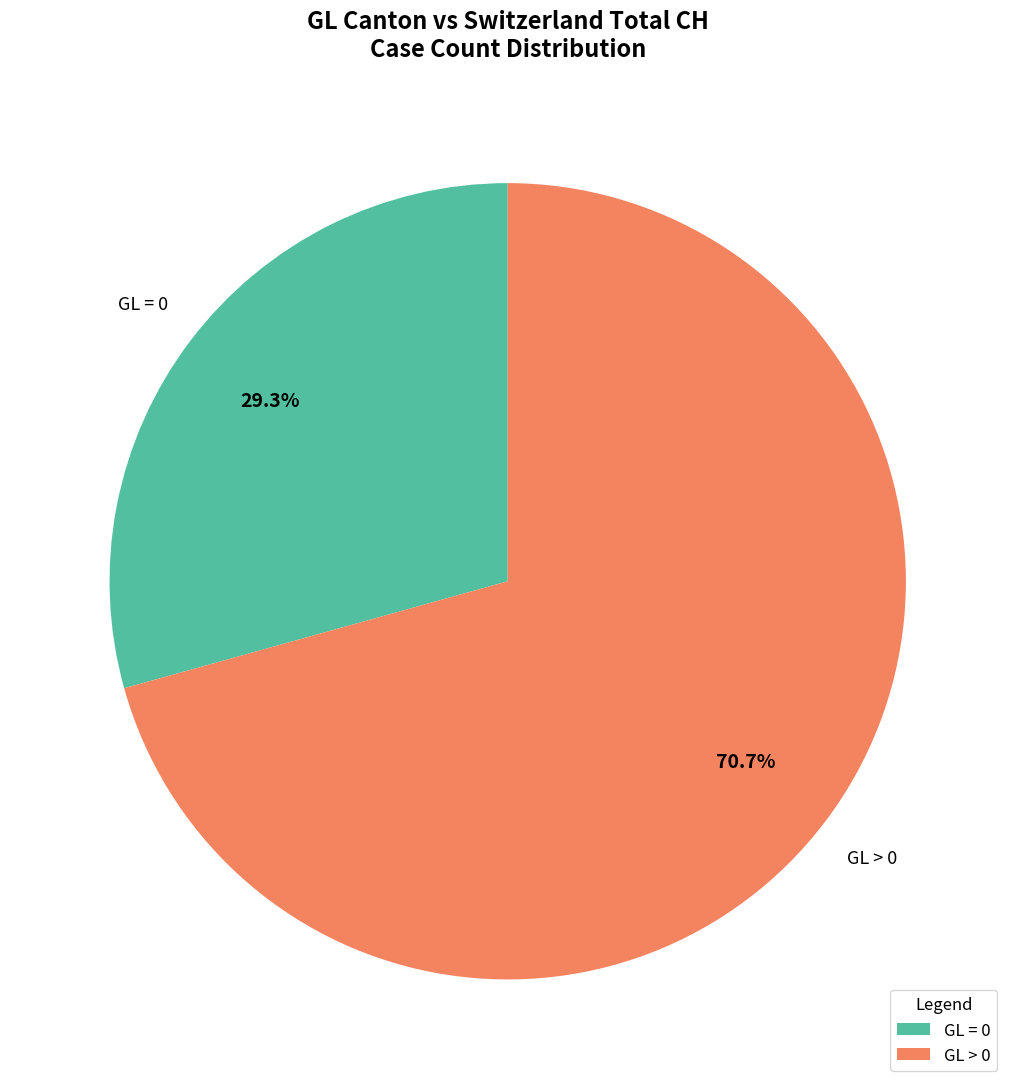

What is the majority slice?

GL > 0